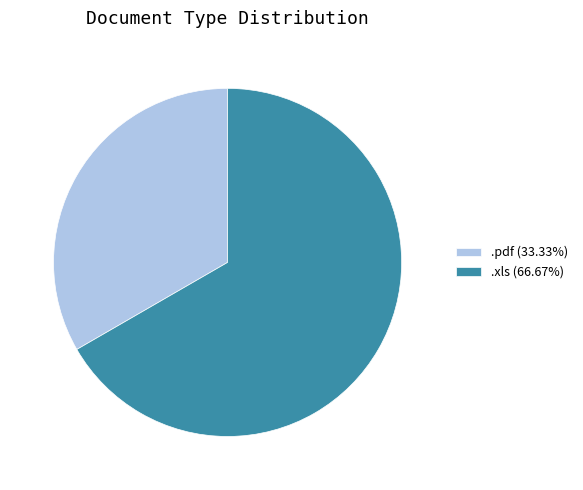

True or false: .pdf accounts for 18% of the total.

False